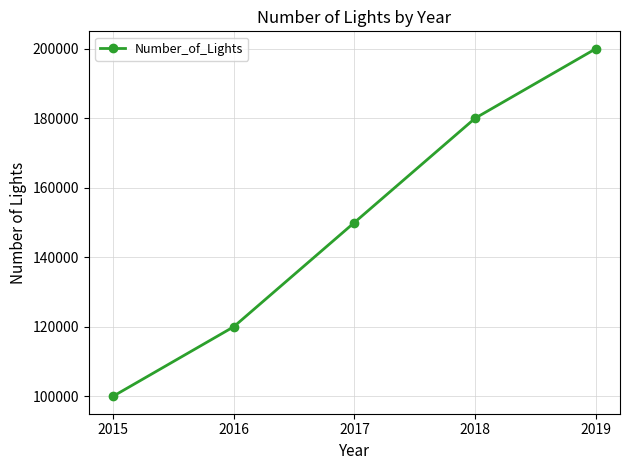

True or false: the data has more than 1 interior local peaks.

False